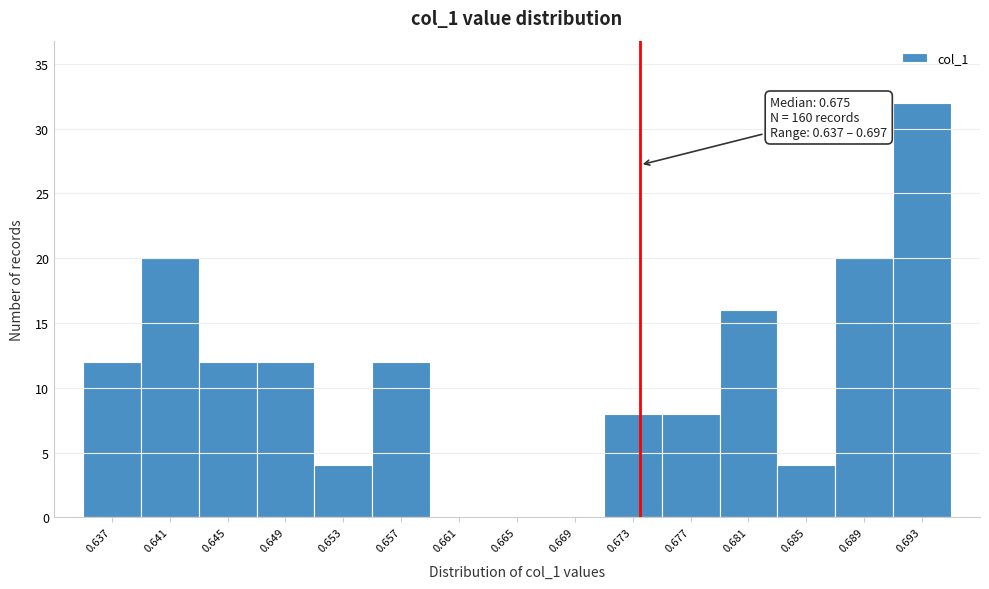

Reading left to right, transcribe all the data shown in this chart.

0.637=12	0.641=20	0.645=12	0.649=12	0.653=4	0.657=12	0.661=0	0.665=0	0.669=0	0.673=8	0.677=8	0.681=16	0.685=4	0.689=20	0.693=32